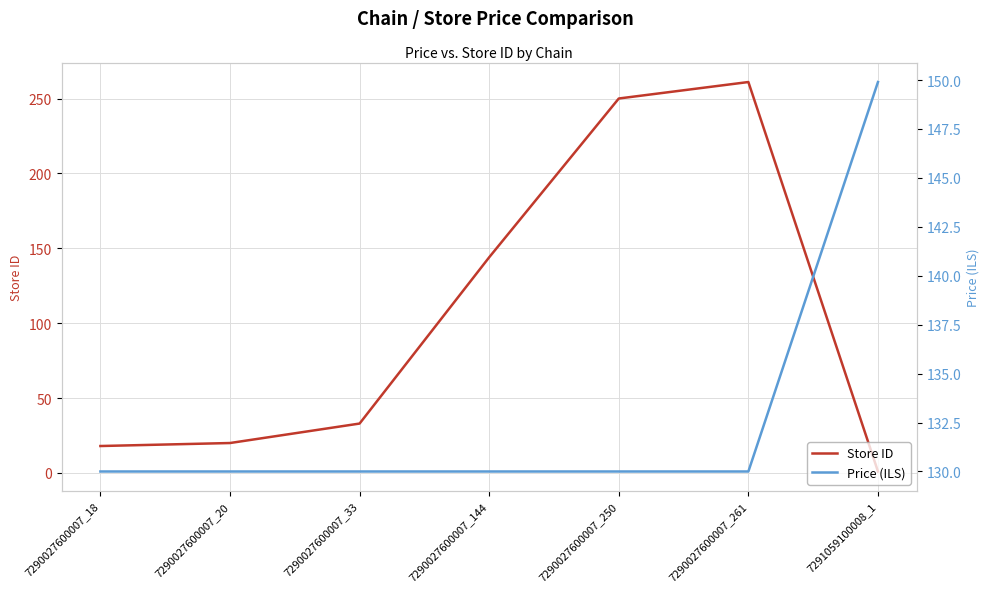

Is the value of Store ID at 7291059100008_1 greater than the value of Price (ILS) at 7290027600007_261?

No